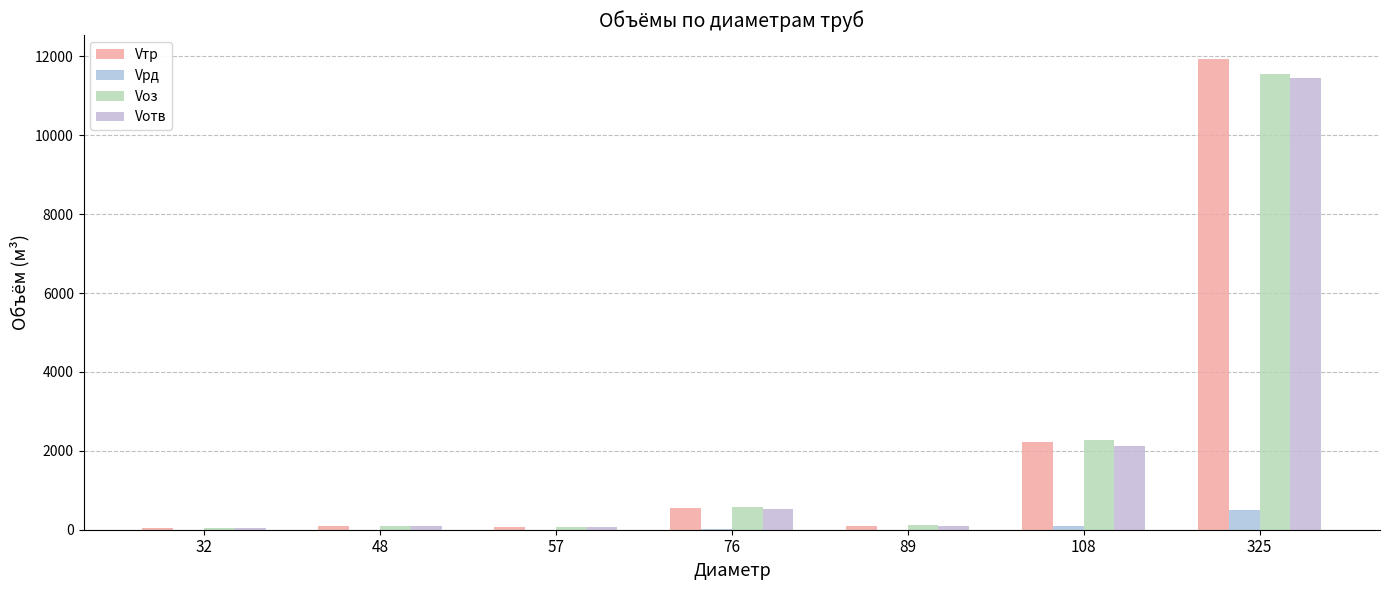

How many categories are shown in the chart?

7